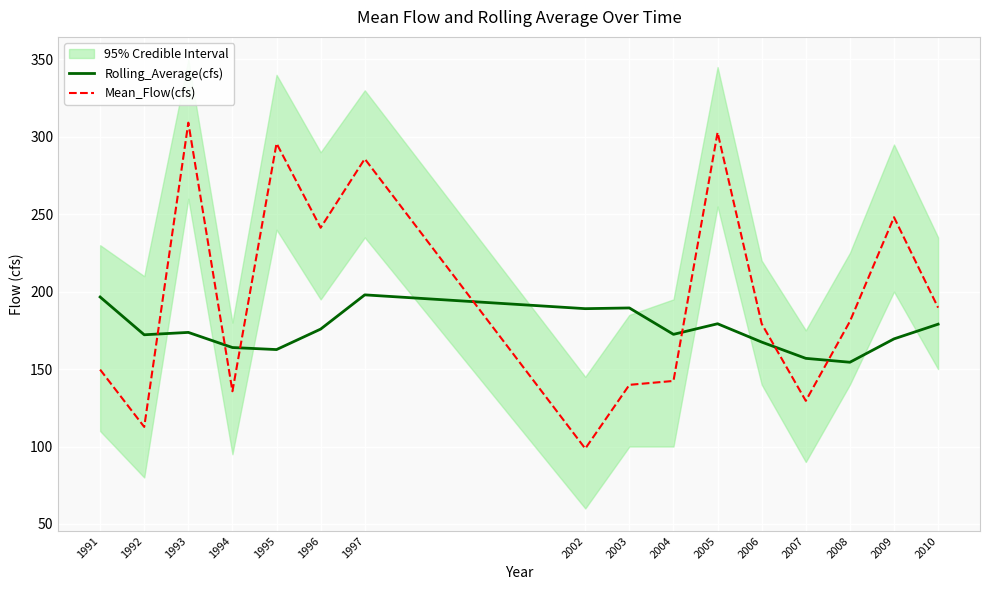

What is the maximum value for Mean_Flow(cfs)?

309.1